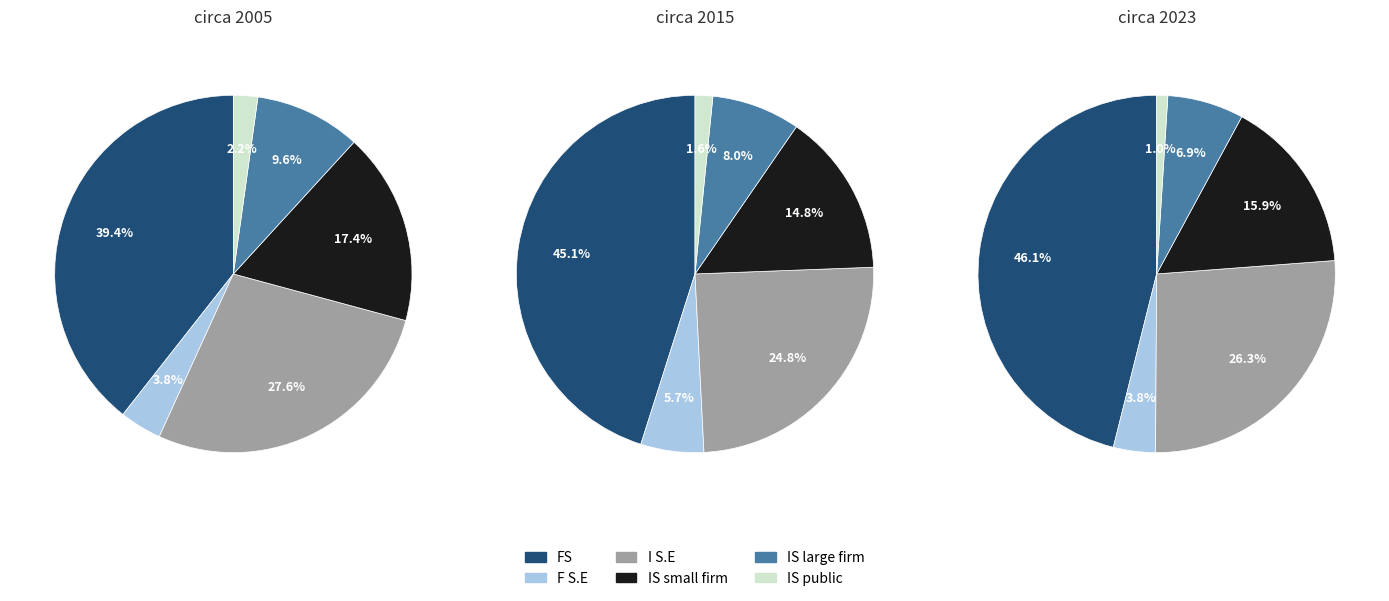

Does 6 represent more than half of the total?

No